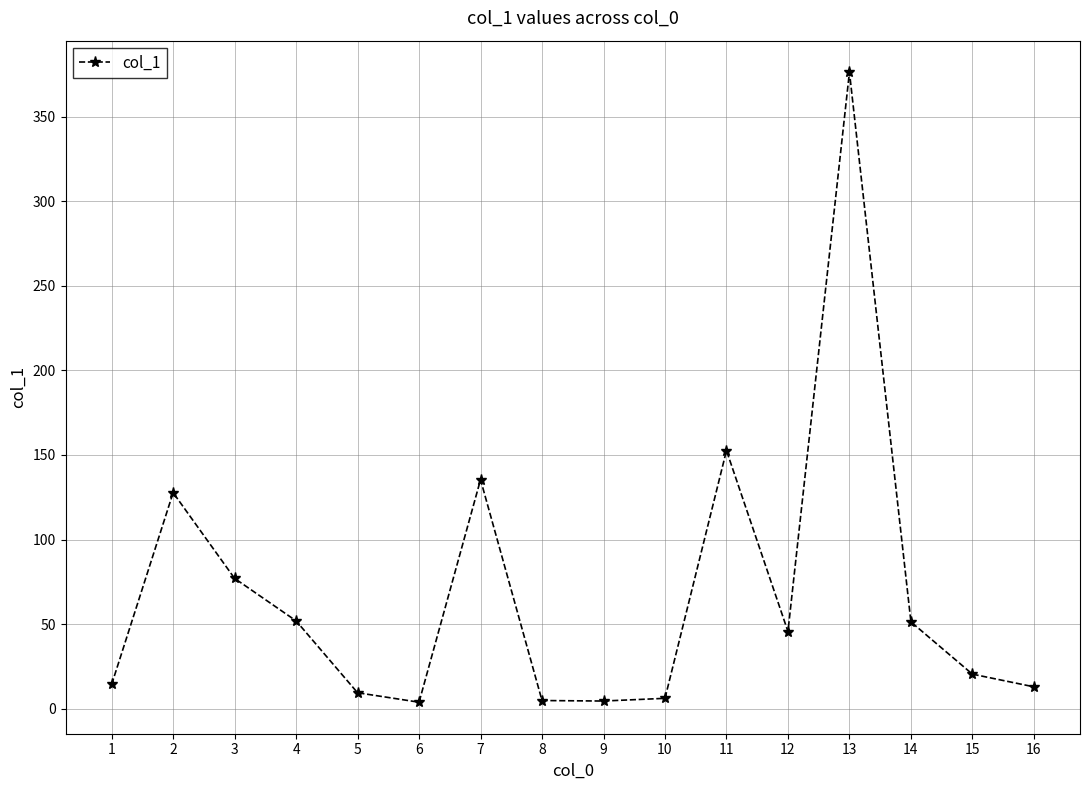

What is the value of the 12th point from the left?

45.6